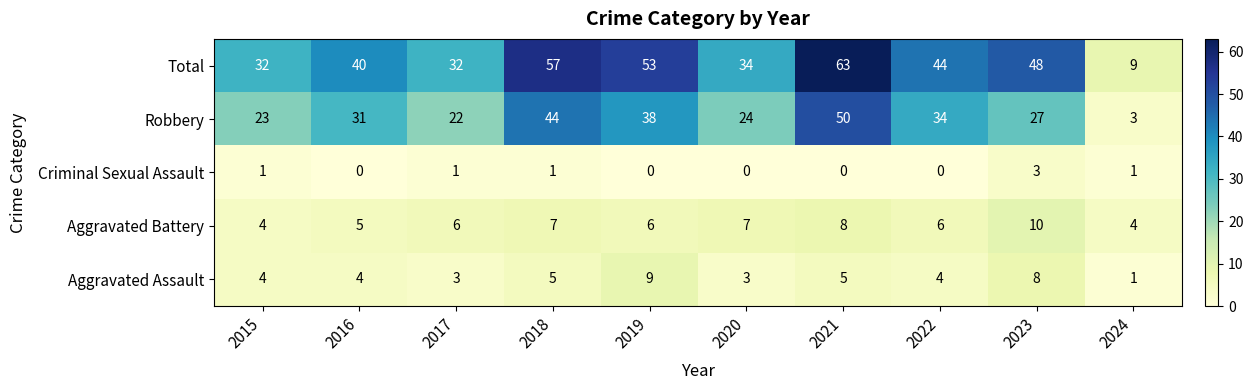

Where is Total nearest to the value 36?

2020